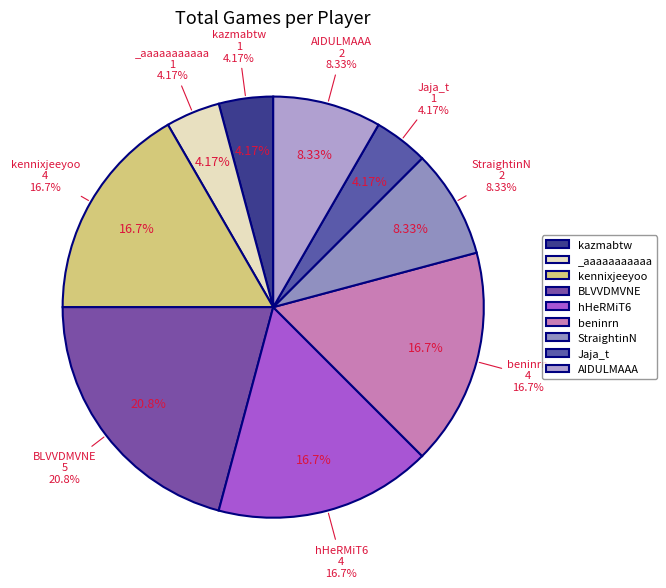

To the nearest percent, what is the average slice percentage?

11%